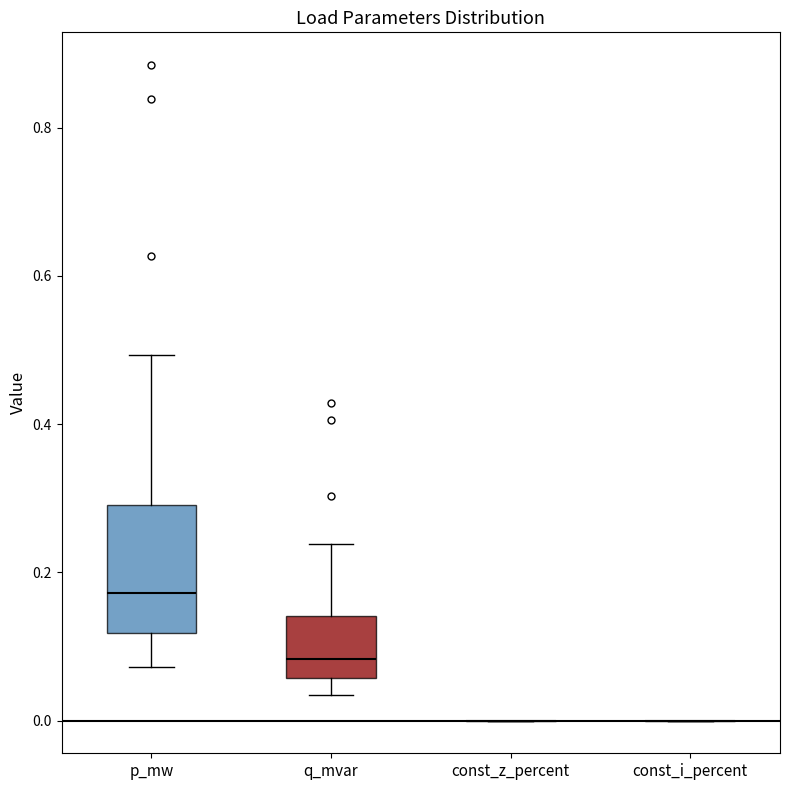

Comparing the boxes themselves (not the whiskers), which one is the tallest?

p_mw